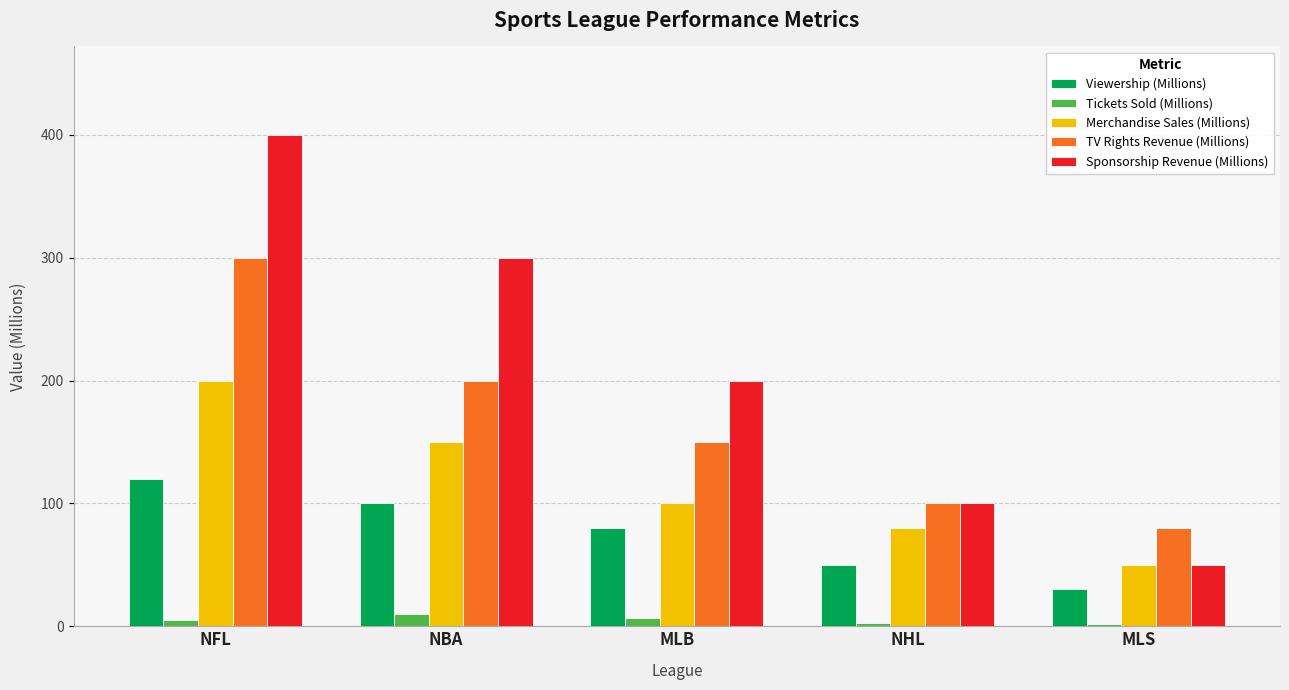

What is the label of the 5th bar from the right?

NFL